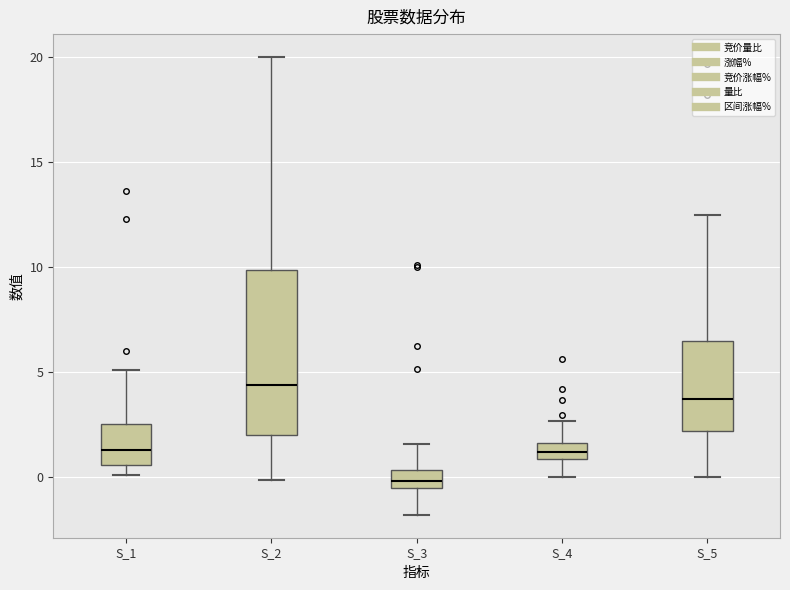

Which box has the lowest median line?

S_3